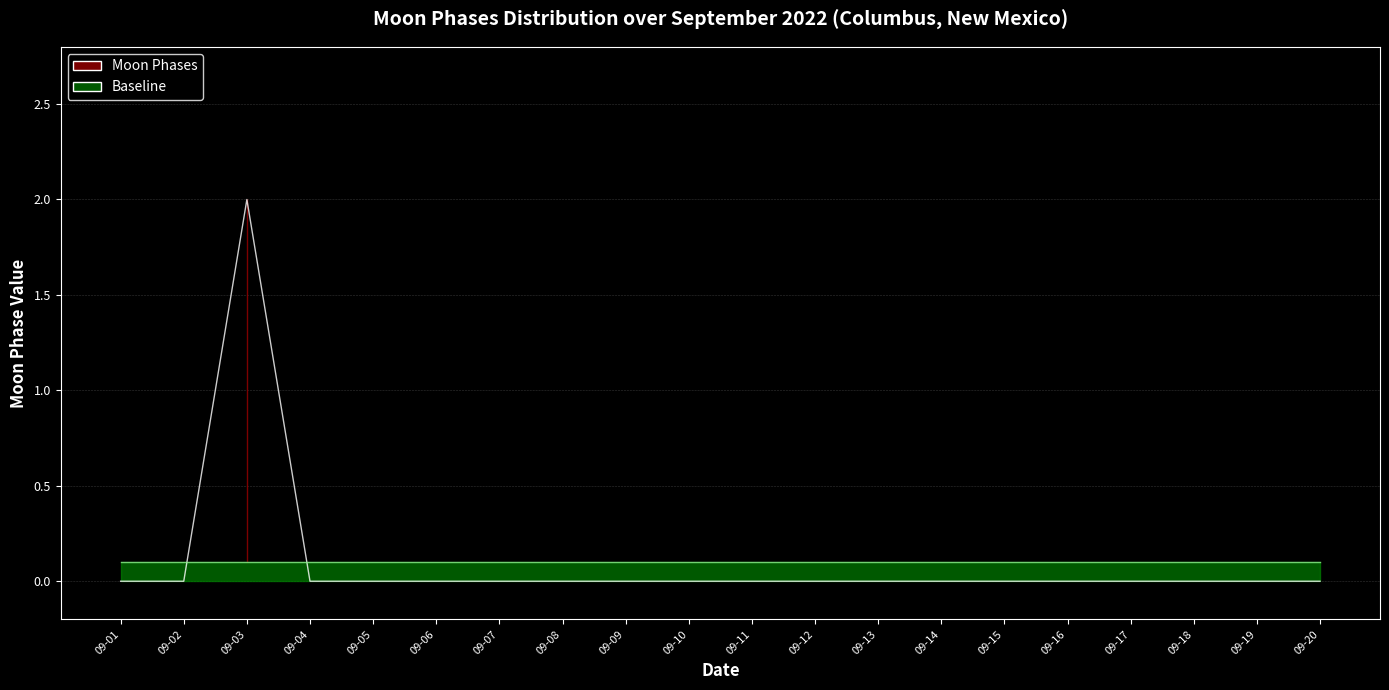

Rank the categories by value from lowest to highest.

09-01, 09-02, 09-04, 09-05, 09-06, 09-07, 09-08, 09-09, 09-10, 09-11, 09-12, 09-13, 09-14, 09-15, 09-16, 09-17, 09-18, 09-19, 09-20, 09-03